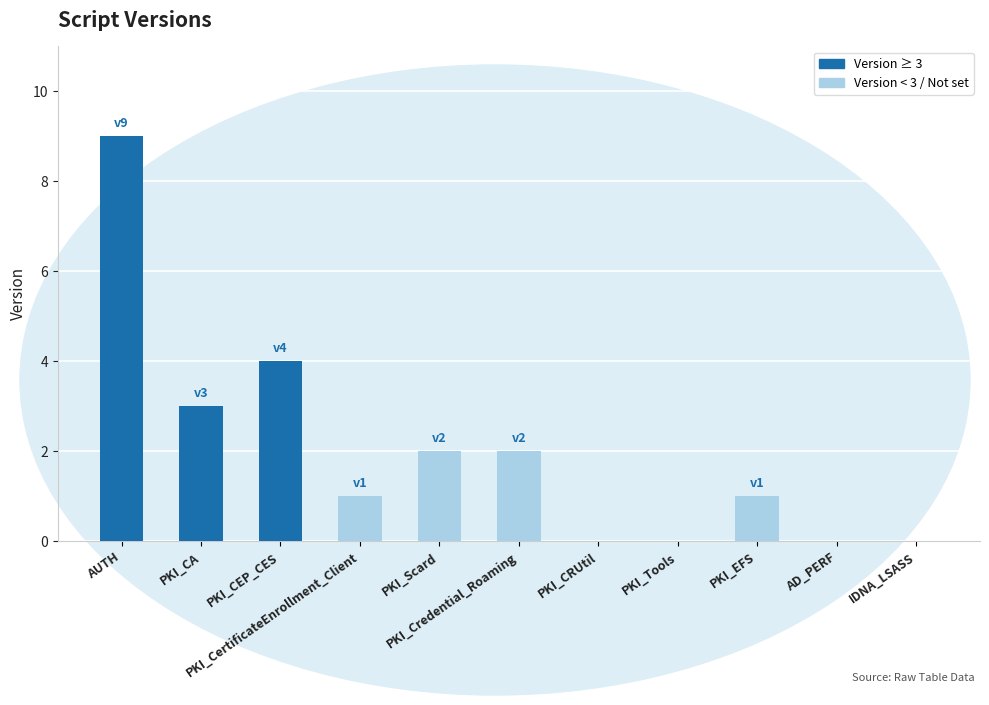

What is the greatest value displayed?

9